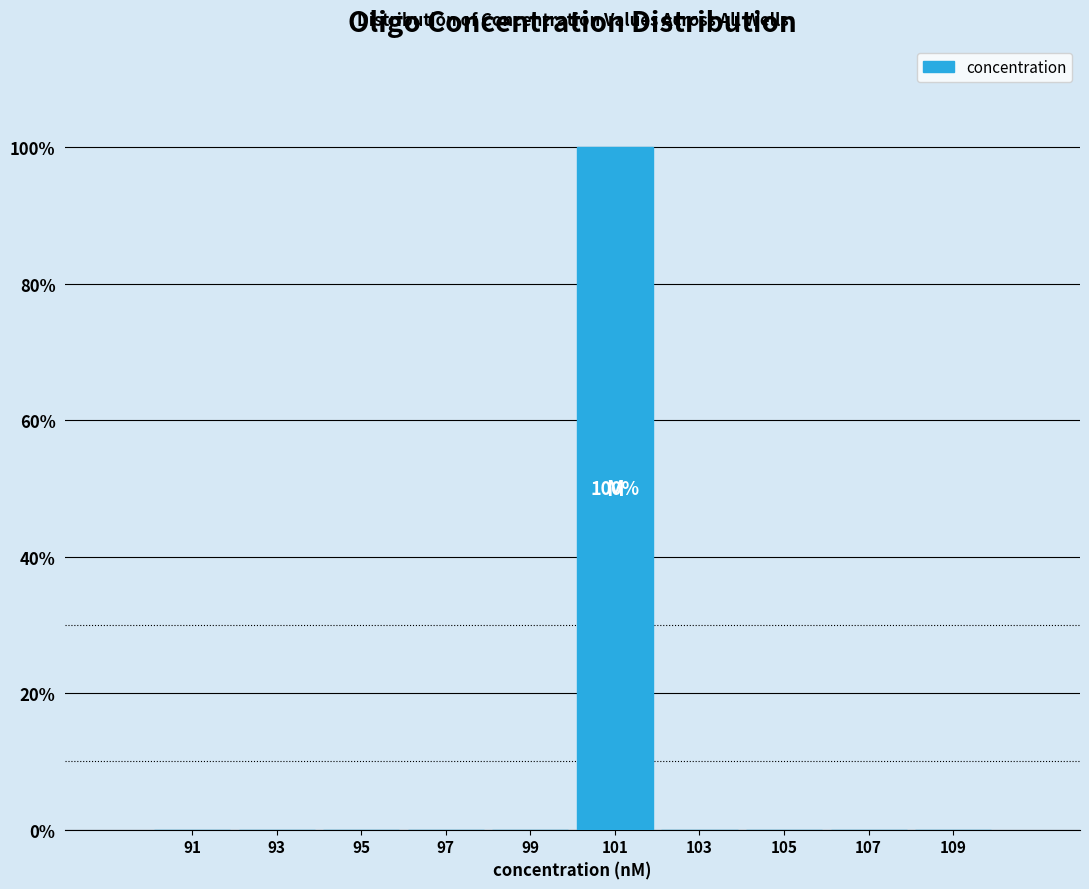

At which category does the chart reach its peak across all series?

101